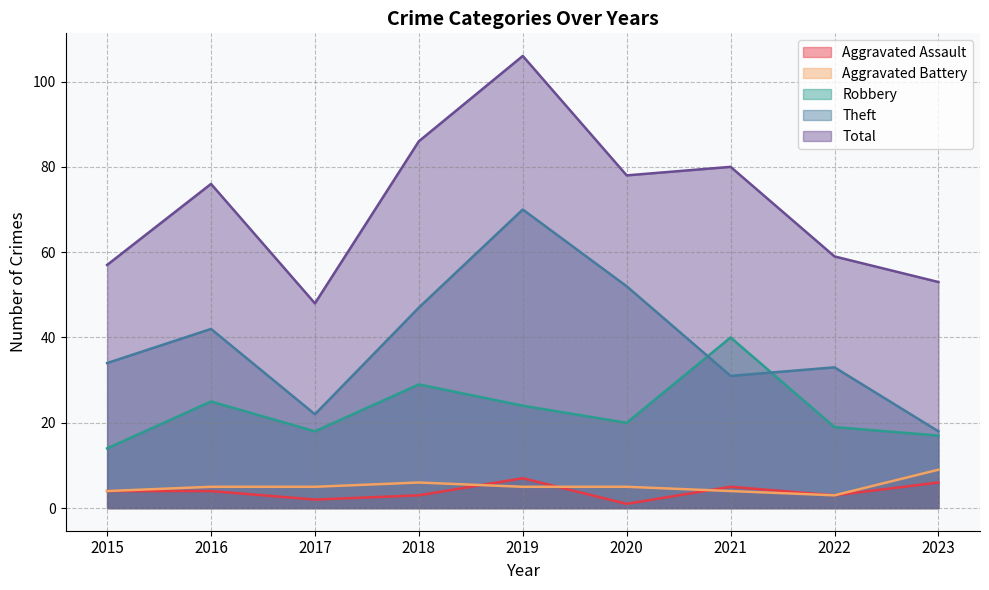

Which has a higher value, 2019 or 2017?

2019